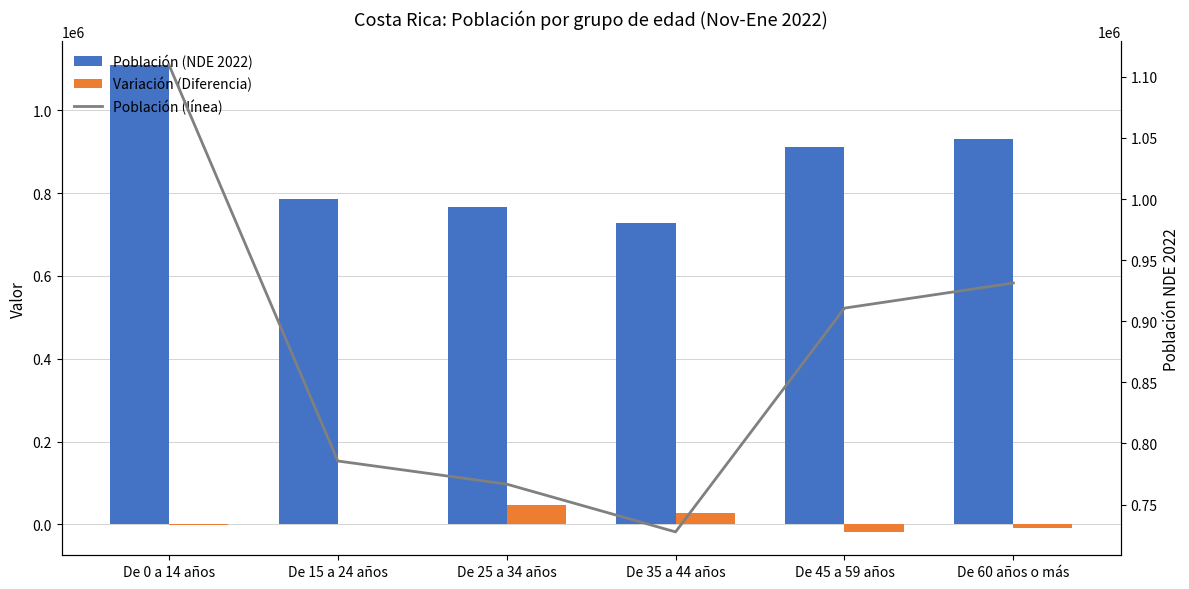

Which series changed the most between De 25 a 34 años and De 45 a 59 años?

Población (NDE 2022)